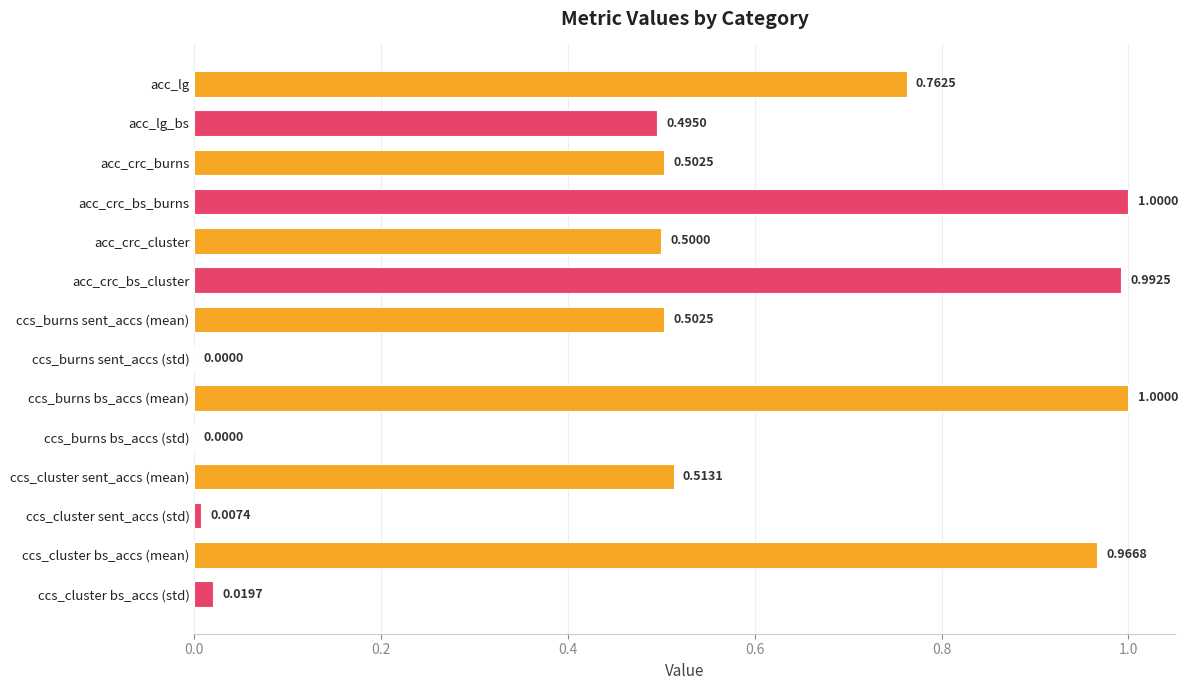

Between ccs_burns bs_accs (std) and acc_crc_bs_cluster, which is larger?

acc_crc_bs_cluster